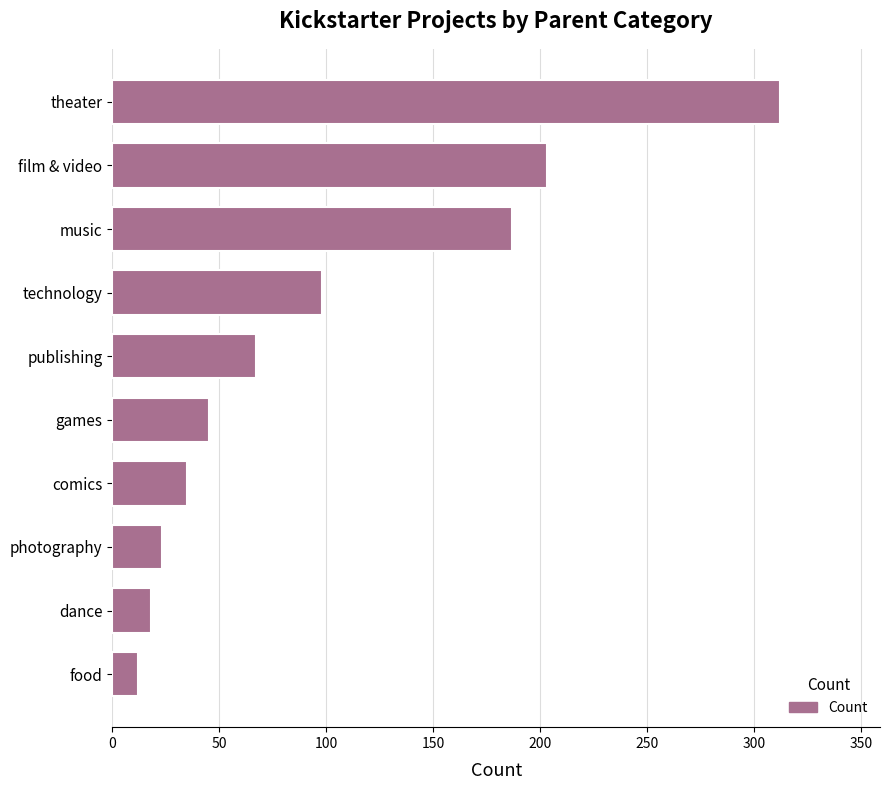

At which label is the value closest to 162?

music